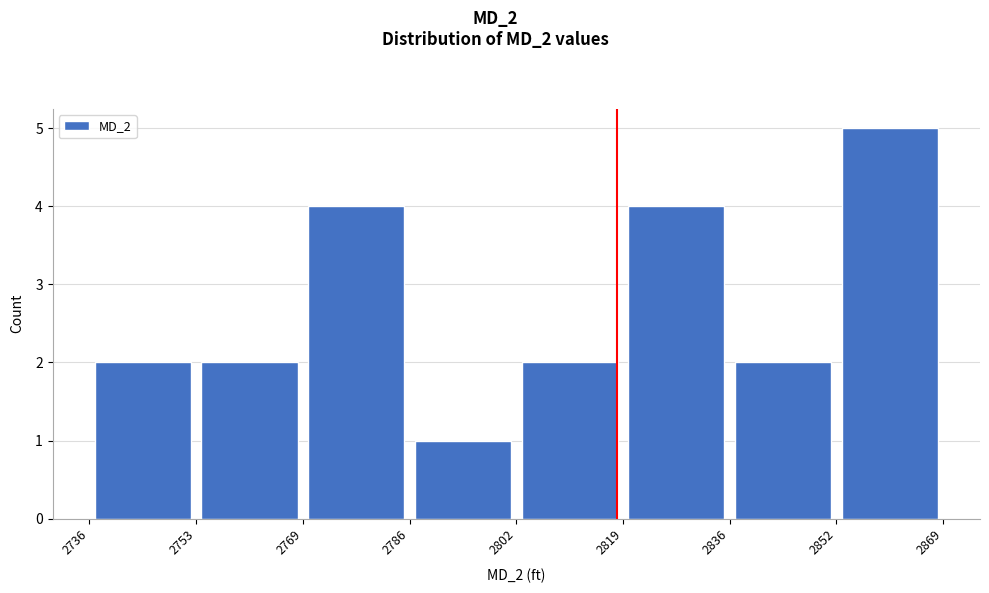

Over which range of the x-axis is the bar tallest?

2852 to 2869